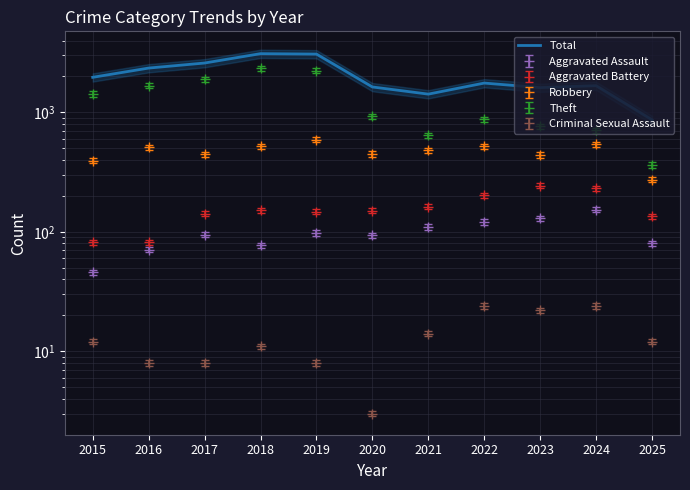

How many lines are shown in the chart?

1